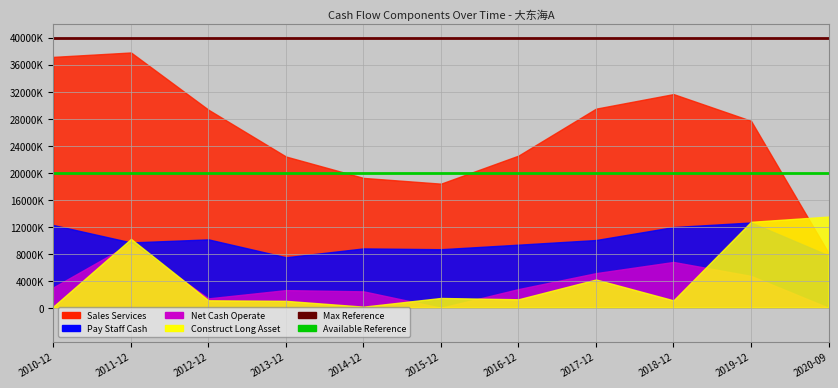

True or false: Available Reference Line has a value of 20000000 at 2011-12.

True